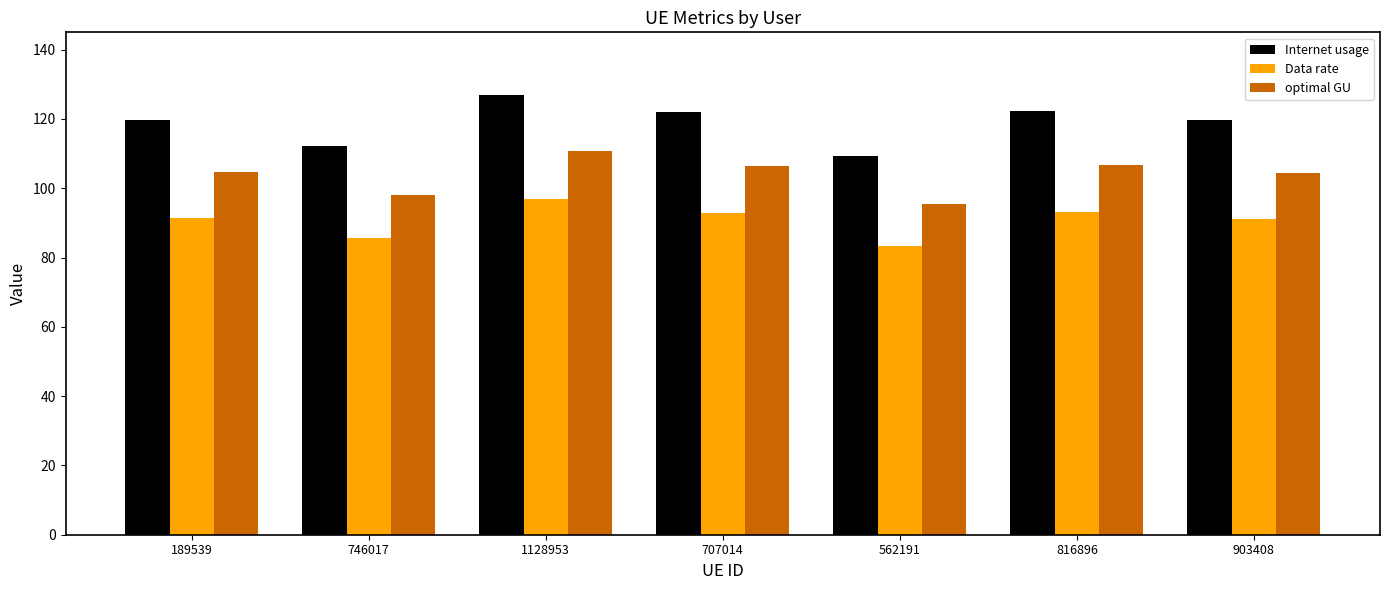

What is the label of the 4th bar from the left?

707014